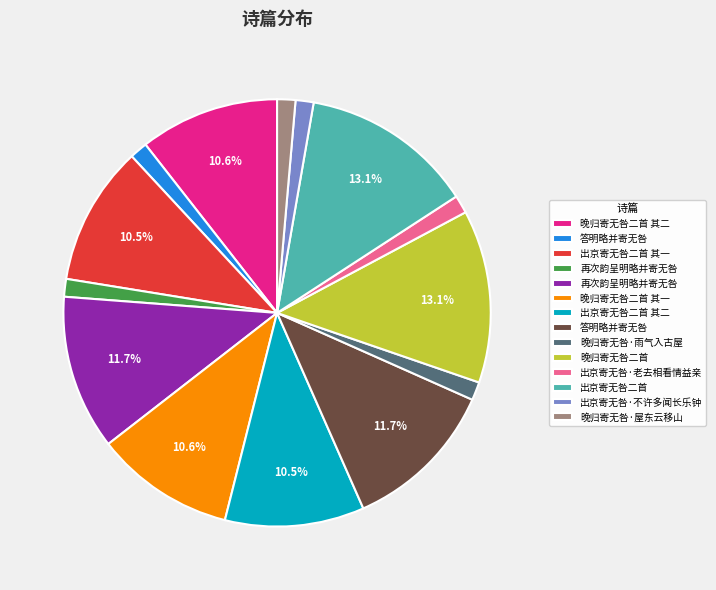

Is there a majority slice in this chart?

No